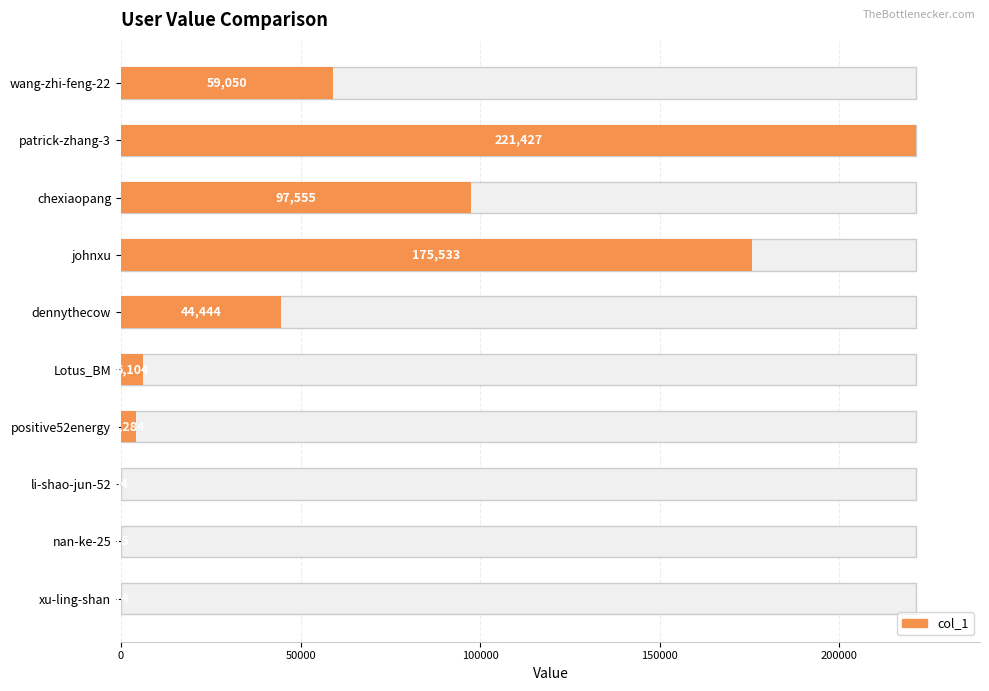

The chart shows a value of 7 at 8. True or false?

False